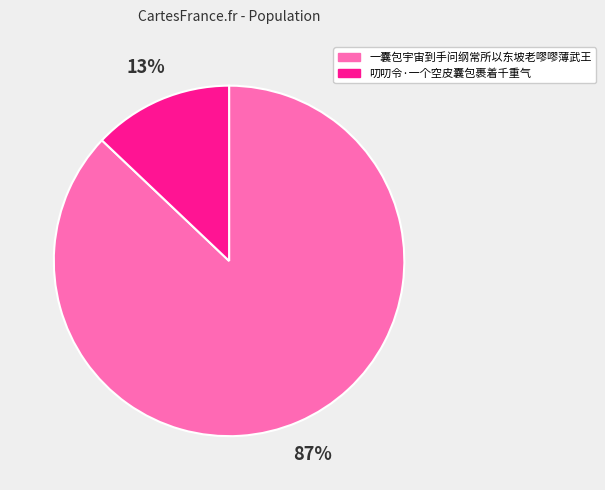

Is there any slice that represents more than half of the pie?

Yes